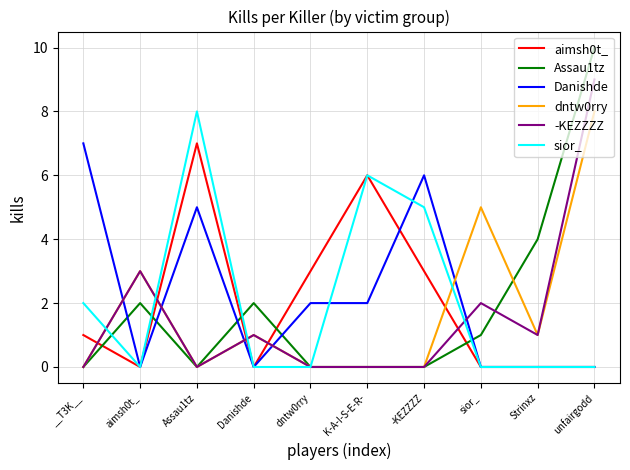

What is the average value of the aimsh0t_ series?

2